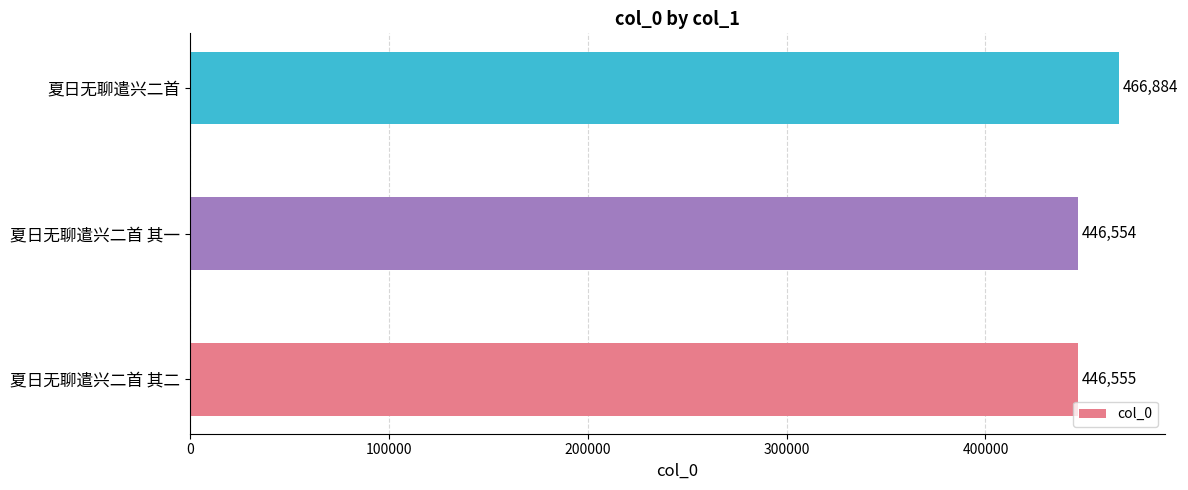

List the labels in order of value, smallest first.

夏日无聊遣兴二首 其一, 夏日无聊遣兴二首 其二, 夏日无聊遣兴二首